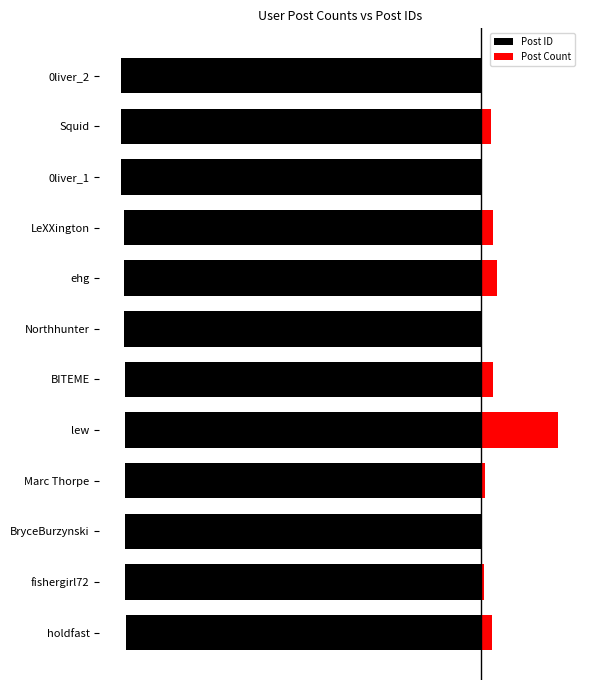

What position from the left is 0liver_1?

10